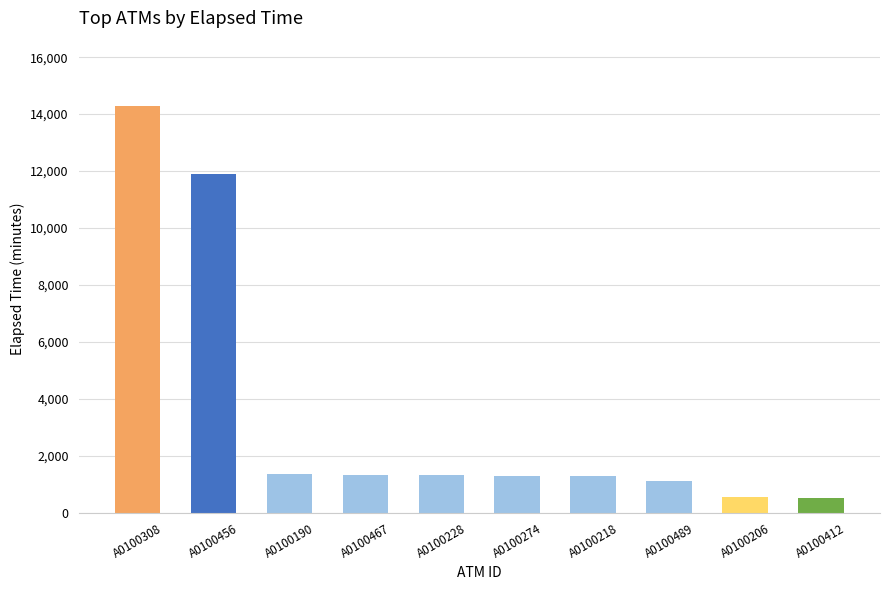

What is the average value?

3497